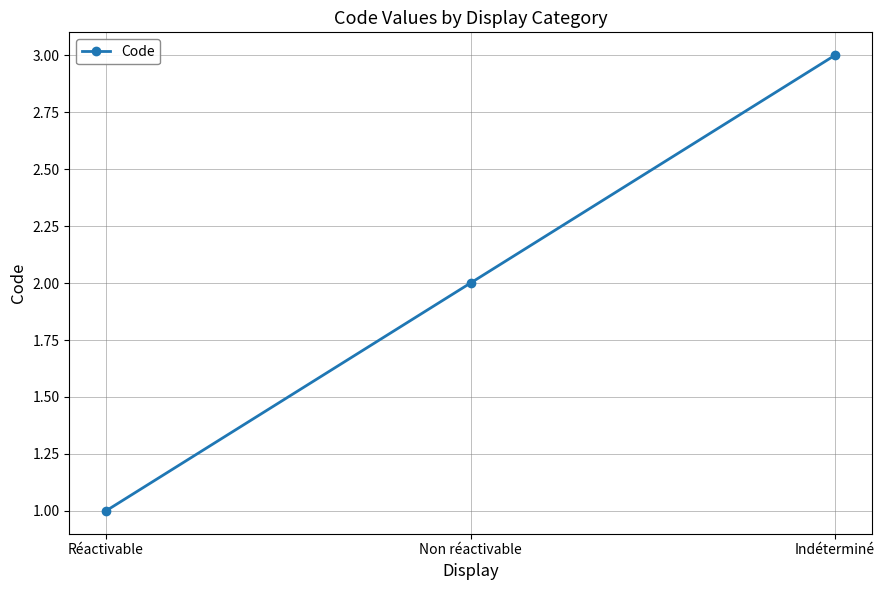

How many lines are shown in the chart?

1